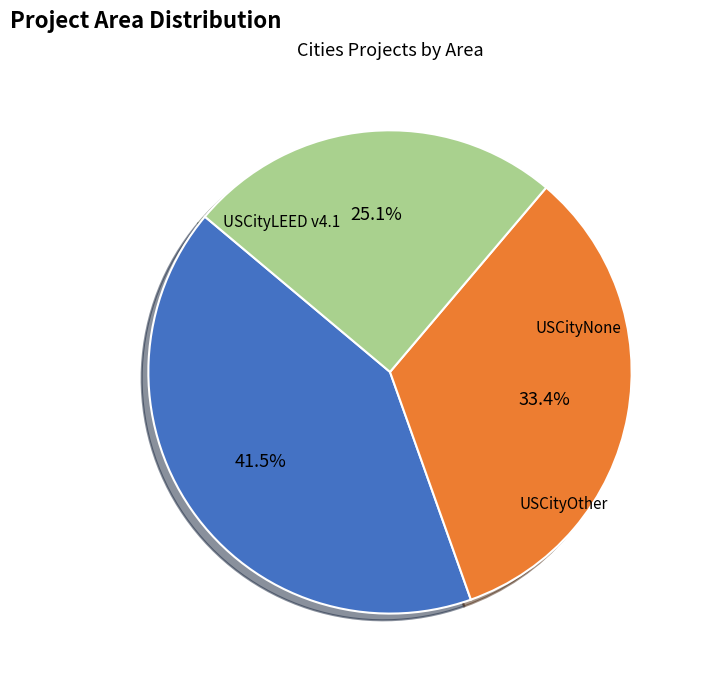

Is there a majority slice in this chart?

No